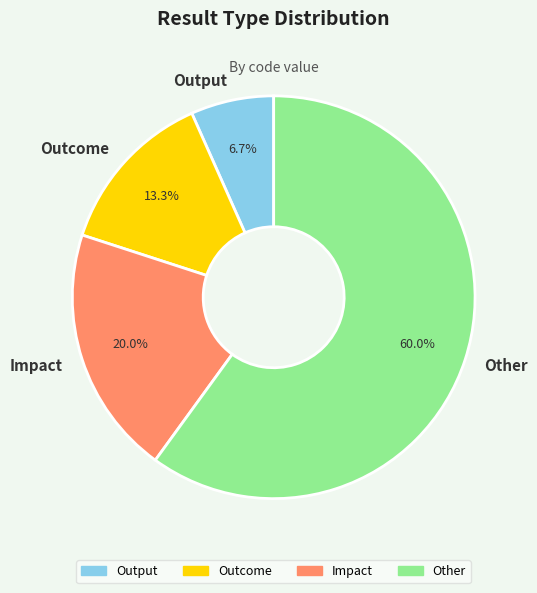

Which has a higher value, Other or Impact?

Other